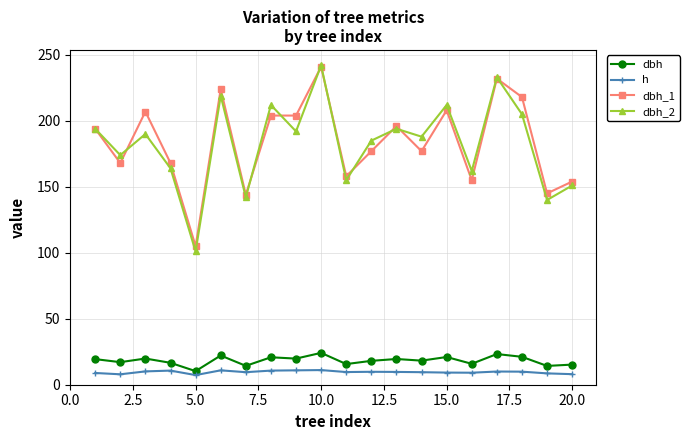

True or false: dbh and dbh_2 intersect in this chart.

False